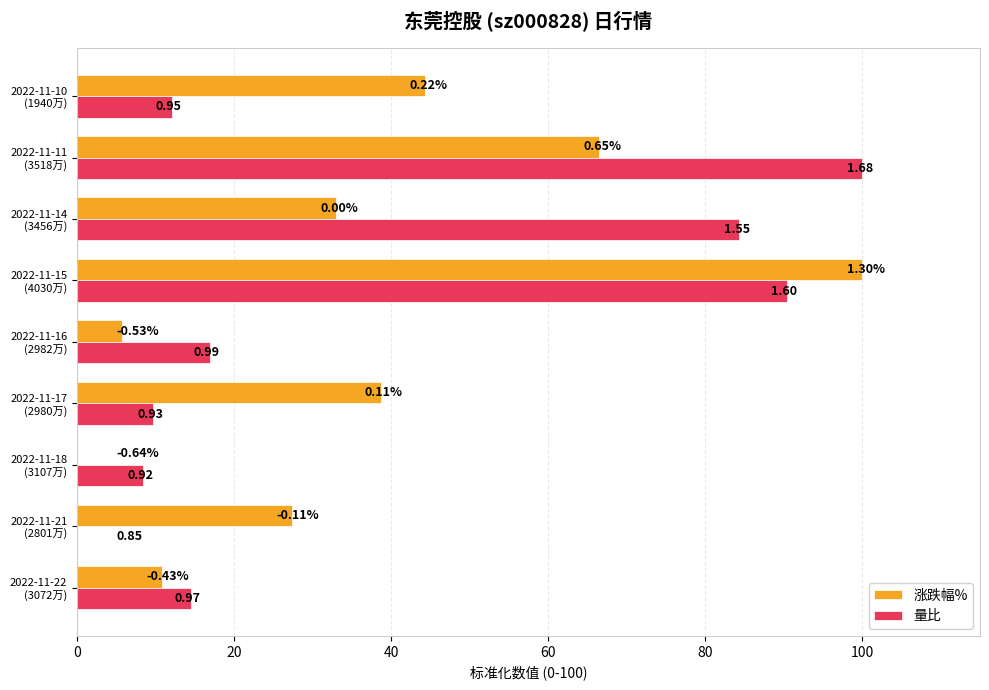

List the series in order of their peak value, highest first.

涨跌幅%, 量比